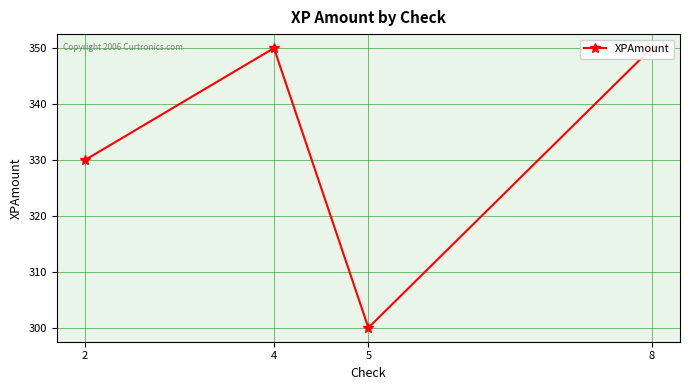

What is the value of the 3rd point from the left?

300